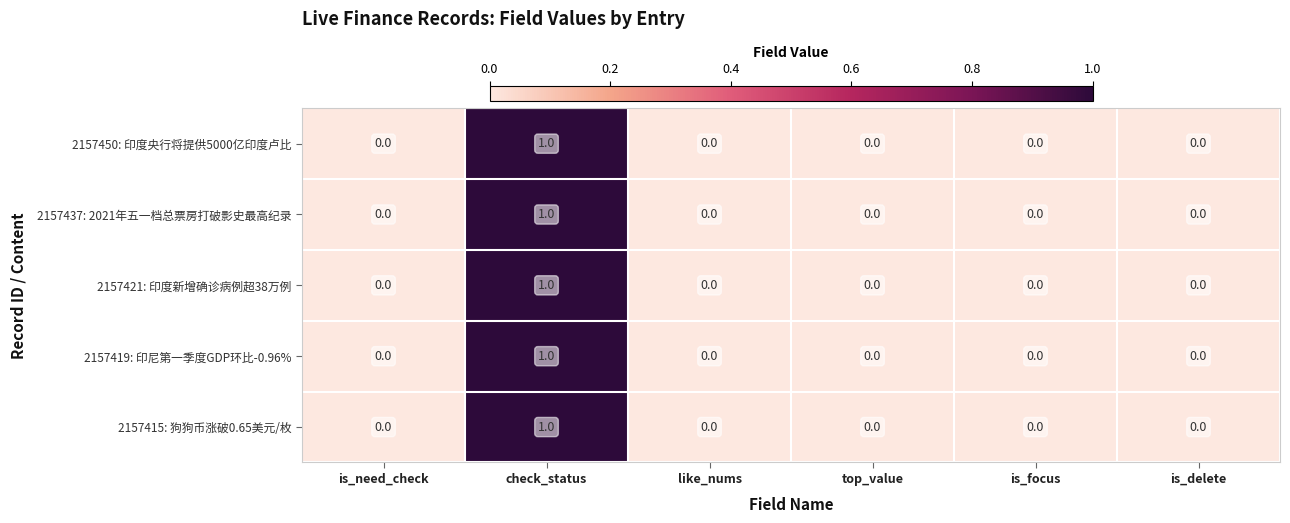

True or false: 2157415: 狗狗币涨破0.65美元/枚 has a value of 0 at top_value.

True